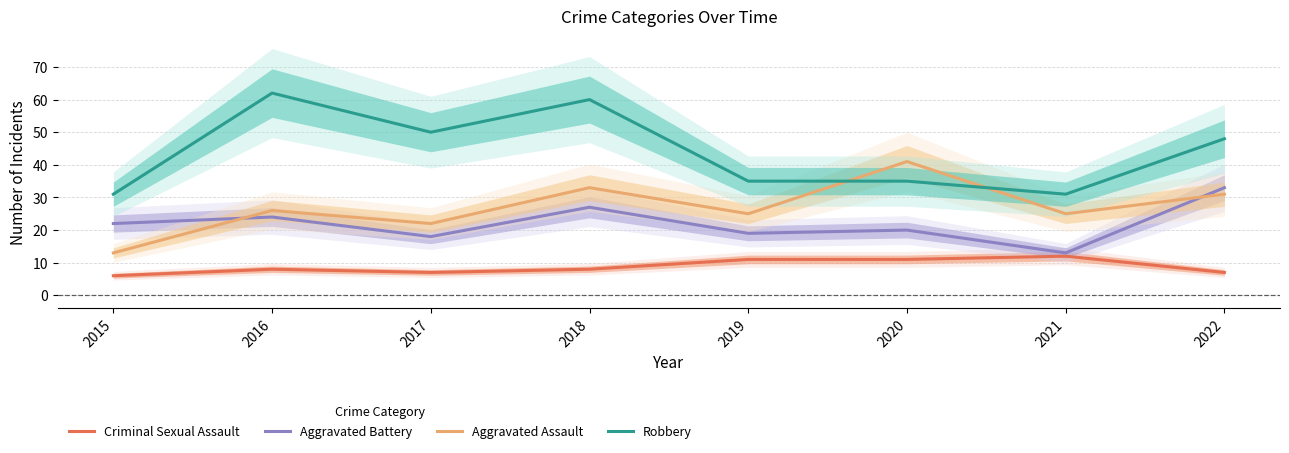

What is the greatest value displayed?

62